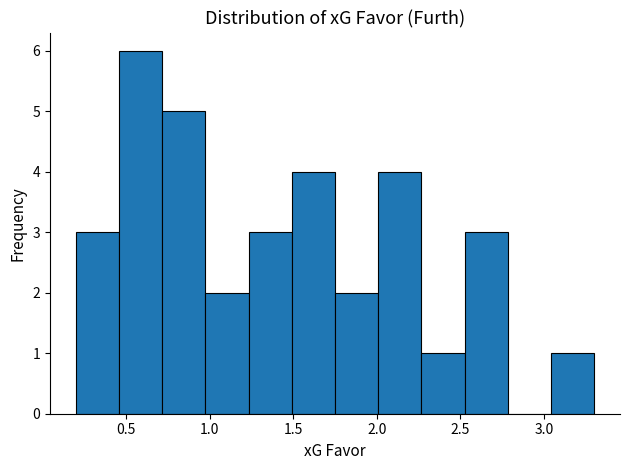

Over which range of the x-axis is the bar tallest?

0.45 to 0.70